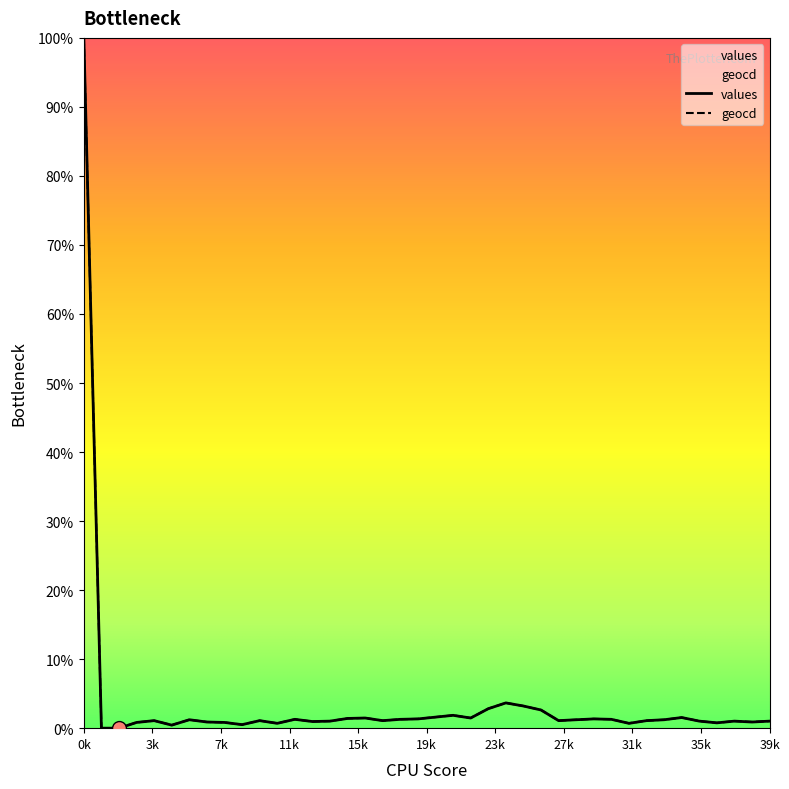

At which category does the chart reach its peak across all series?

0k